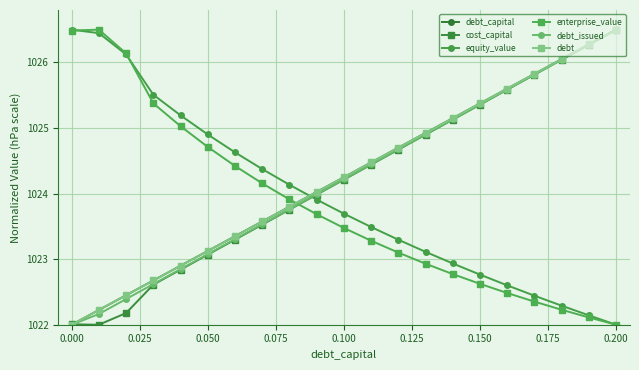

What is the difference between the maximum and minimum values in the debt series?

4.5